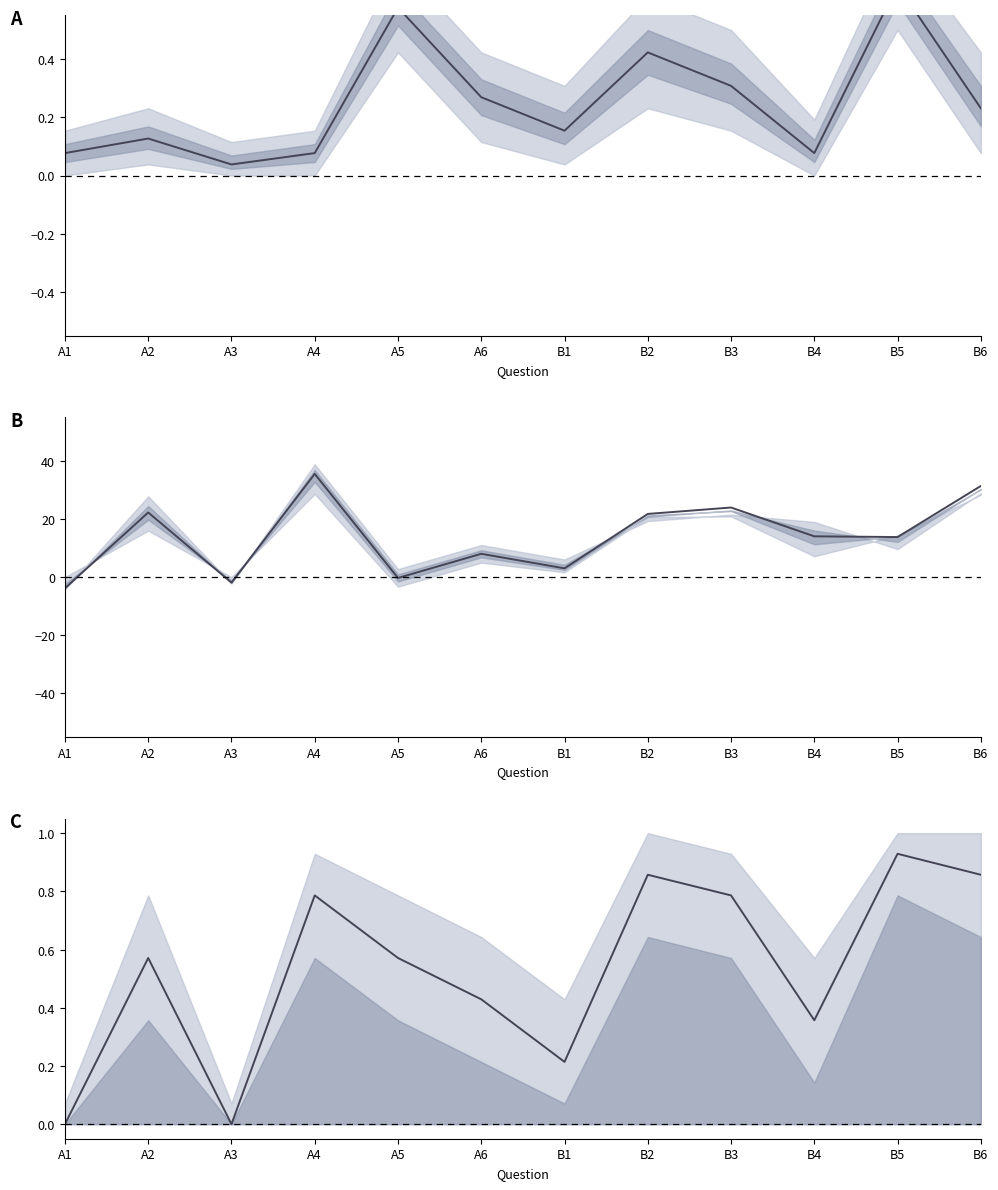

True or false: AM mean and Diff mean cross at least once.

True